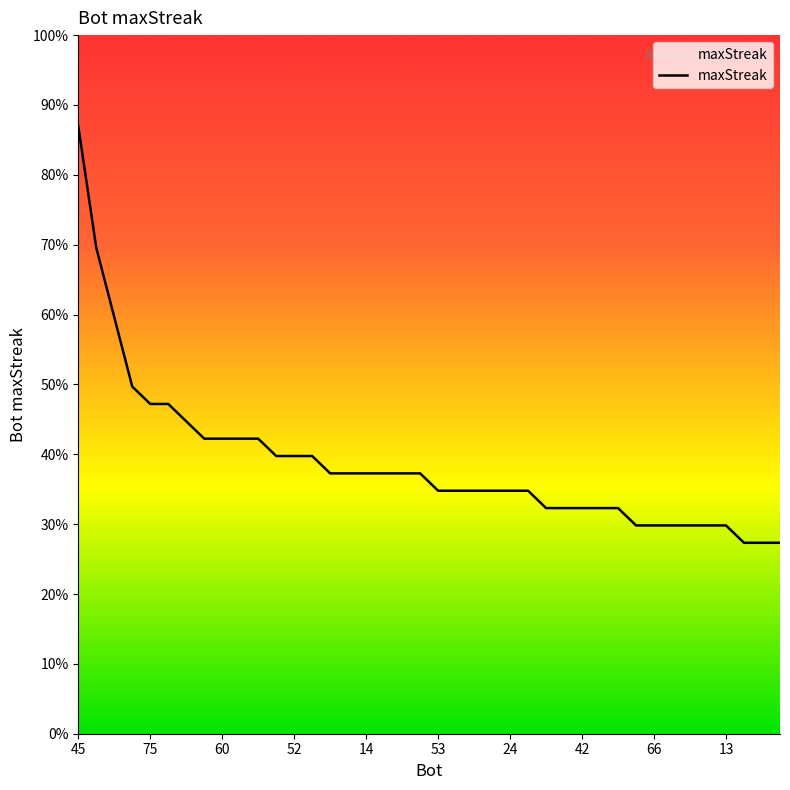

What is the label of the 14th point from the right?

82